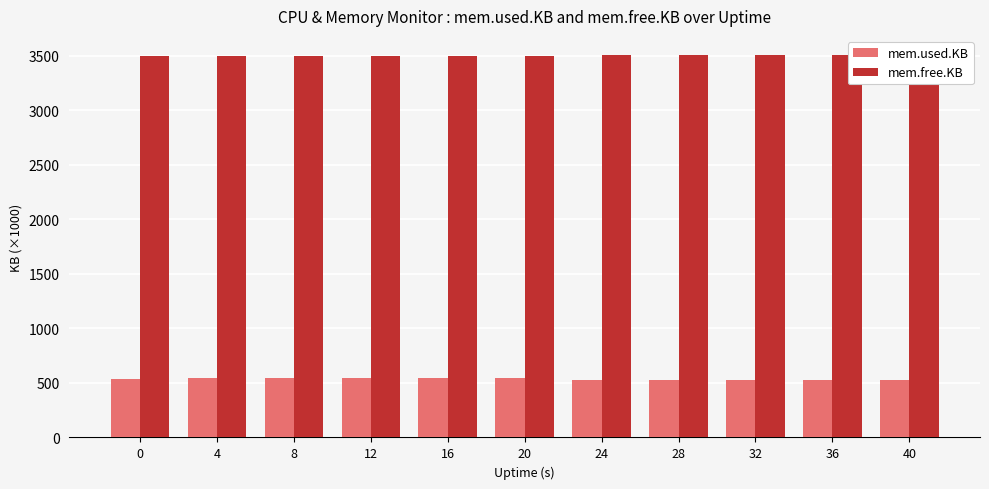

What is the greatest value displayed?

3507.9